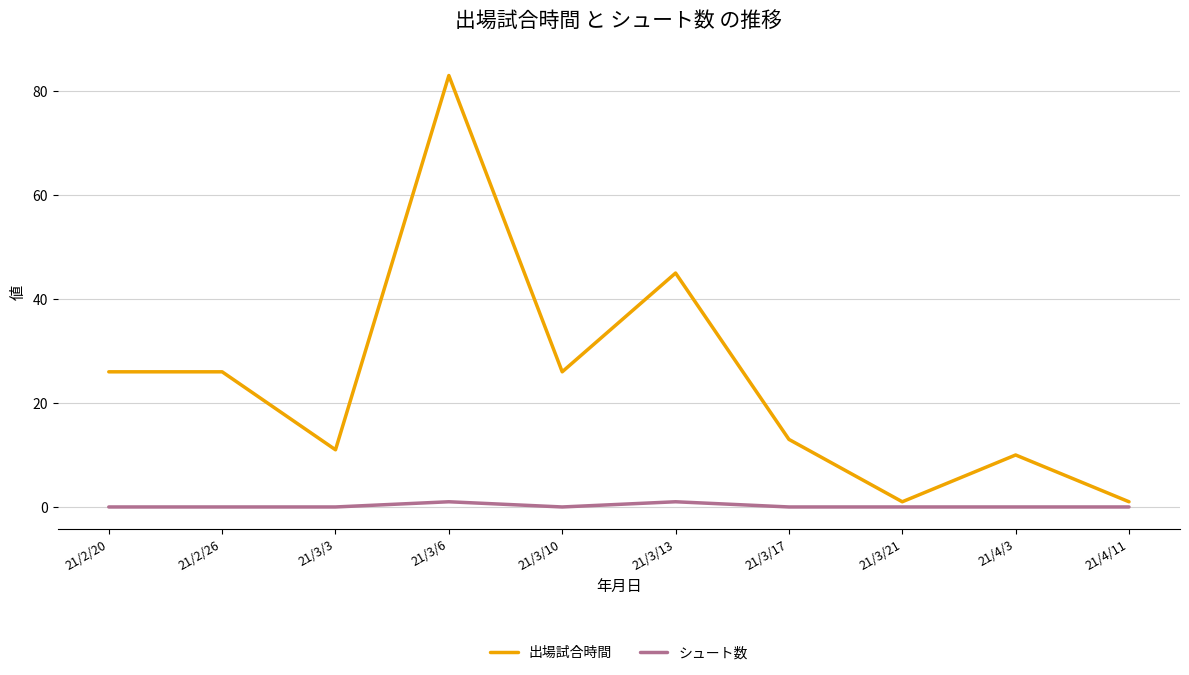

List the series in order of their peak value, lowest first.

シュート数, 出場試合時間